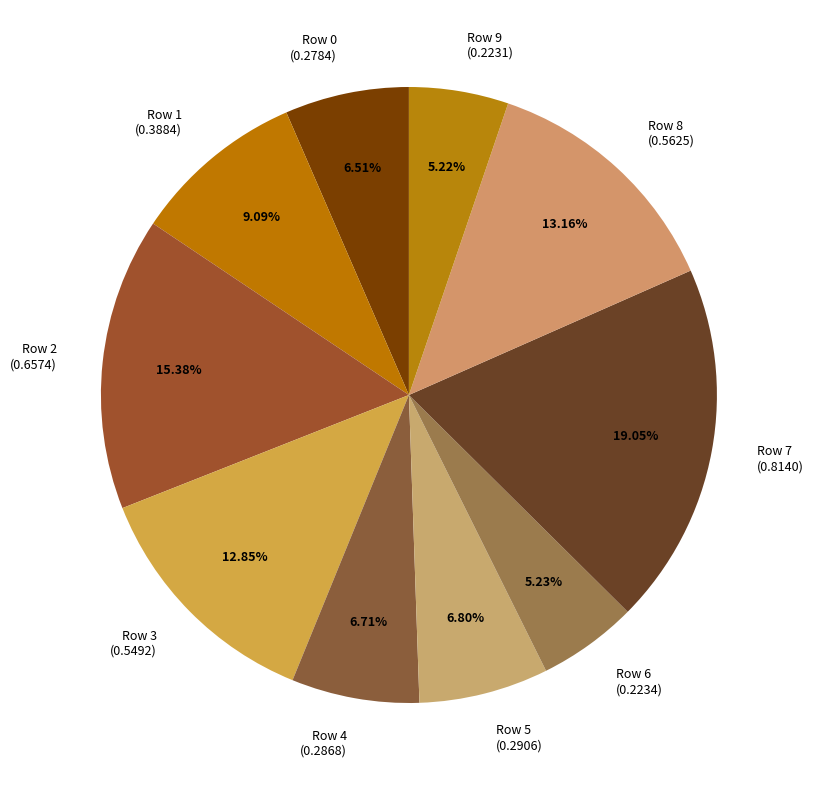

Is Row 1 the majority of the pie?

No